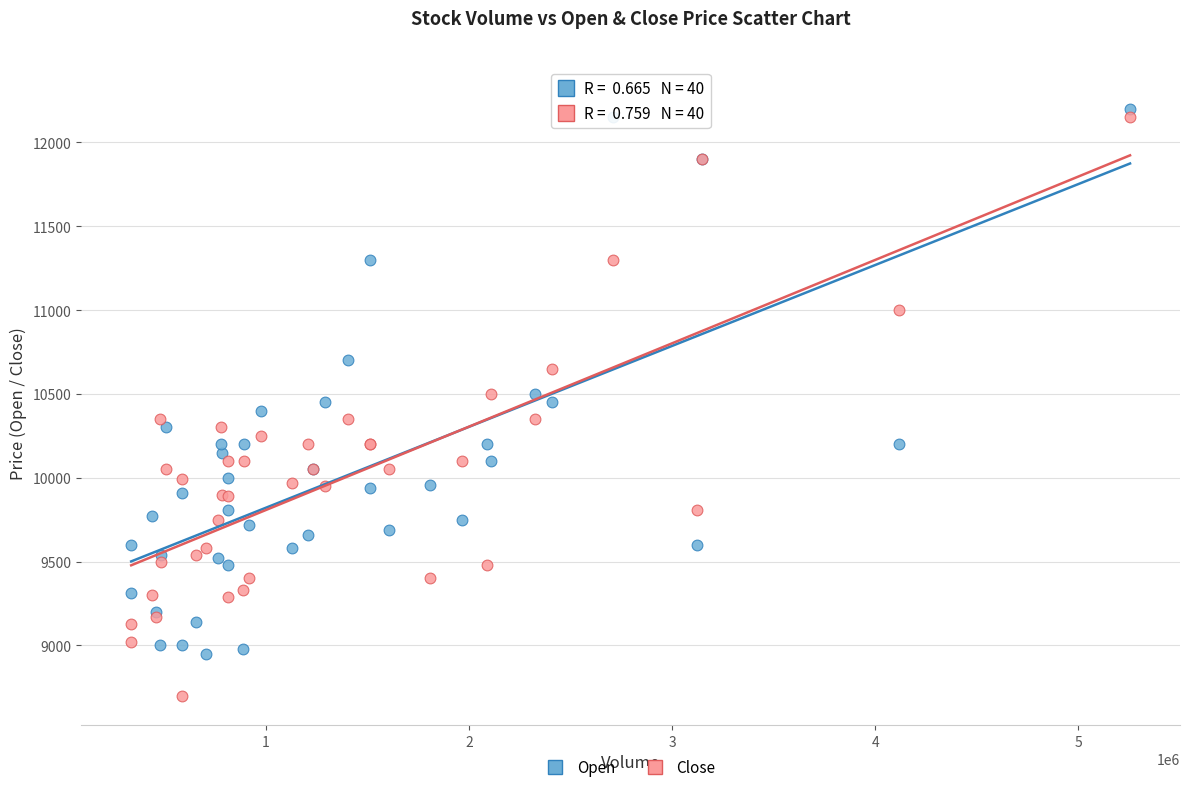

Which series has the widest spread of Y values?

Close